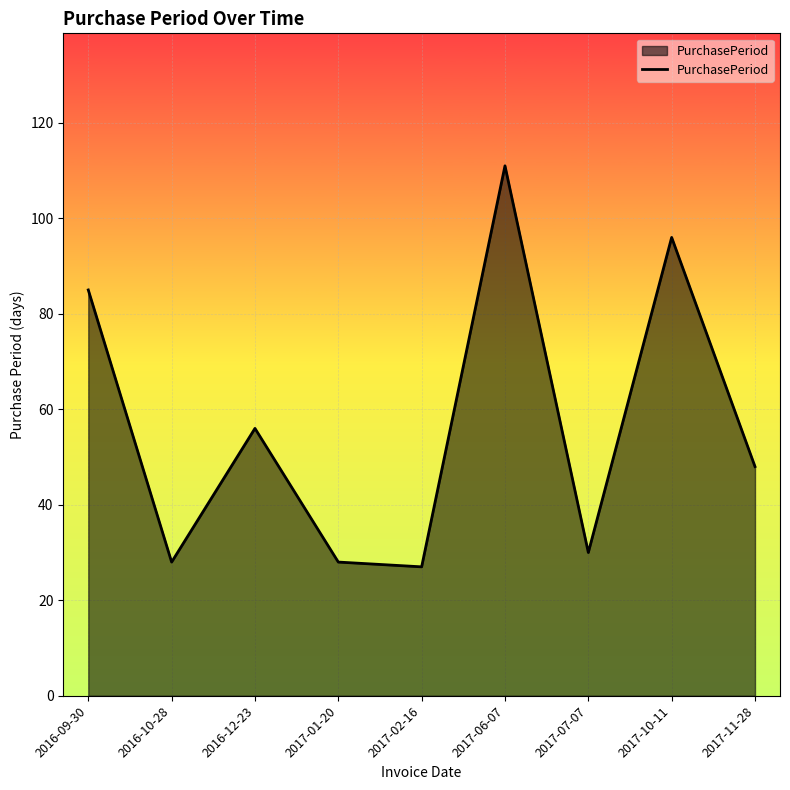

How many interior local peaks (higher than both neighbors) does the data have?

3